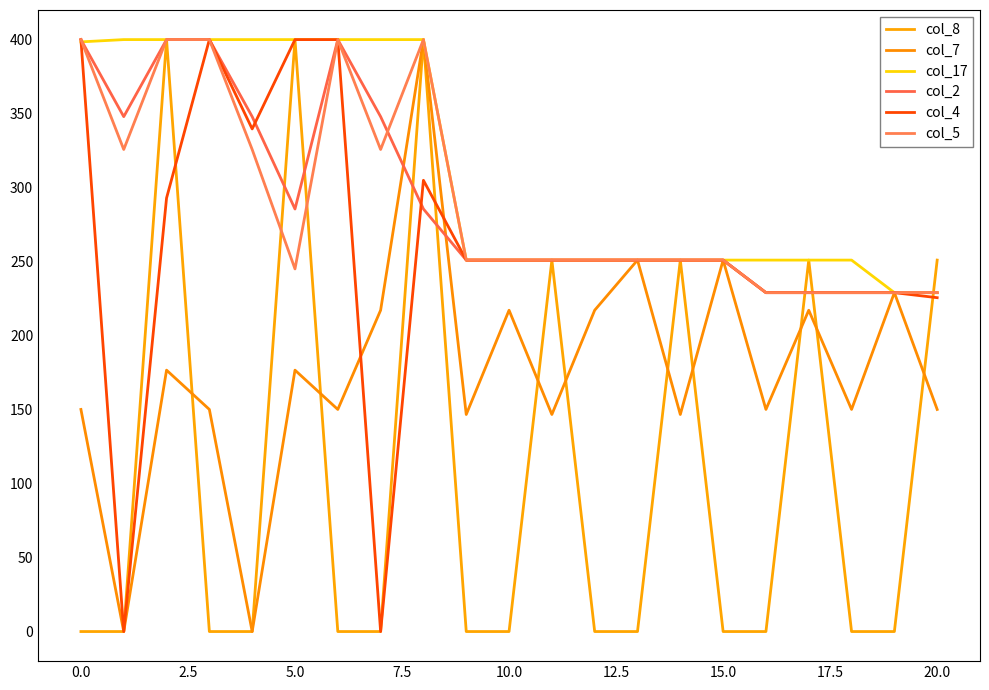

How many lines are shown in the chart?

6